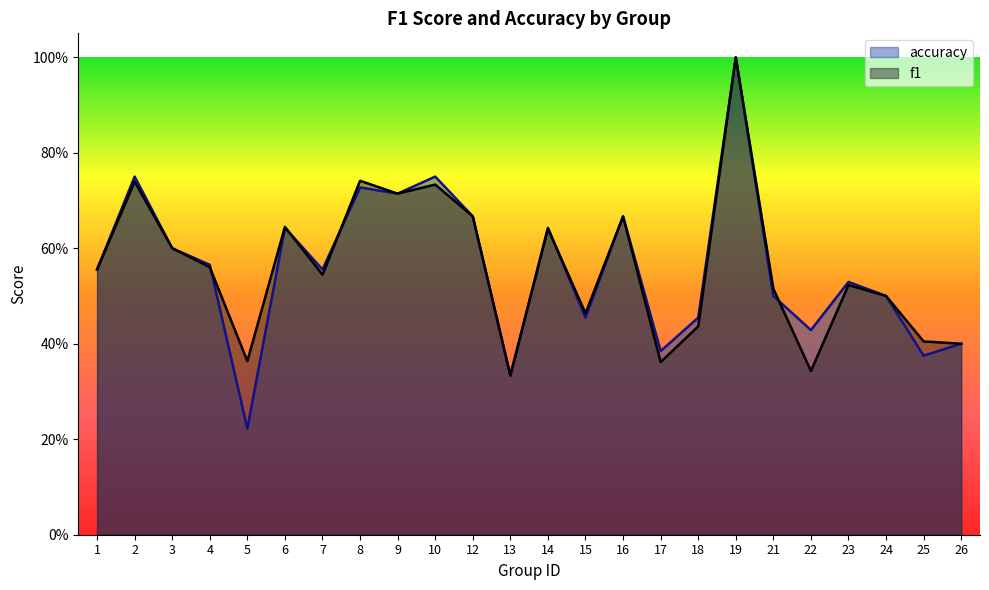

Reading left to right, extract all data points from this chart.

f1: 1=0.6	2=0.7	3=0.6	4=0.6	5=0.4	6=0.6	7=0.5	8=0.7	9=0.7	10=0.7	12=0.7	13=0.3	14=0.6	15=0.5	16=0.7	17=0.4	18=0.4	19=1.0	21=0.5	22=0.3	23=0.5	24=0.5	25=0.4	26=0.4
accuracy: 1=0.6	2=0.8	3=0.6	4=0.6	5=0.2	6=0.6	7=0.6	8=0.7	9=0.7	10=0.8	12=0.7	13=0.3	14=0.6	15=0.5	16=0.7	17=0.4	18=0.5	19=1.0	21=0.5	22=0.4	23=0.5	24=0.5	25=0.4	26=0.4